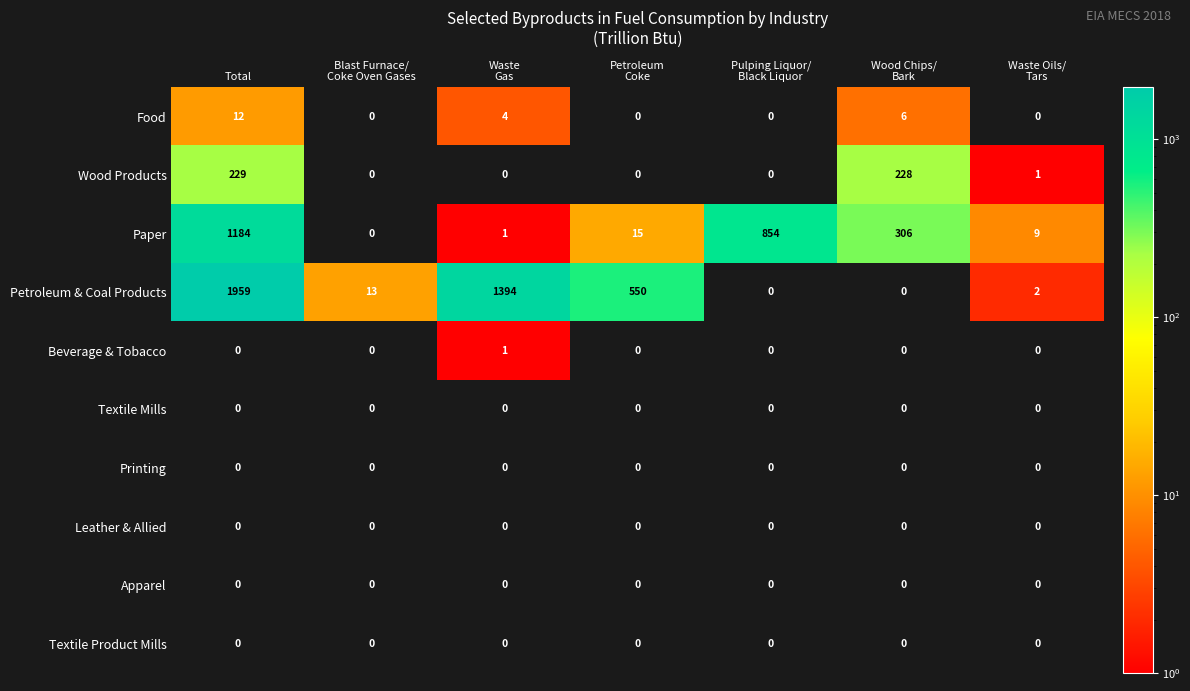

Which series has the widest spread of values?

Petroleum & Coal Products